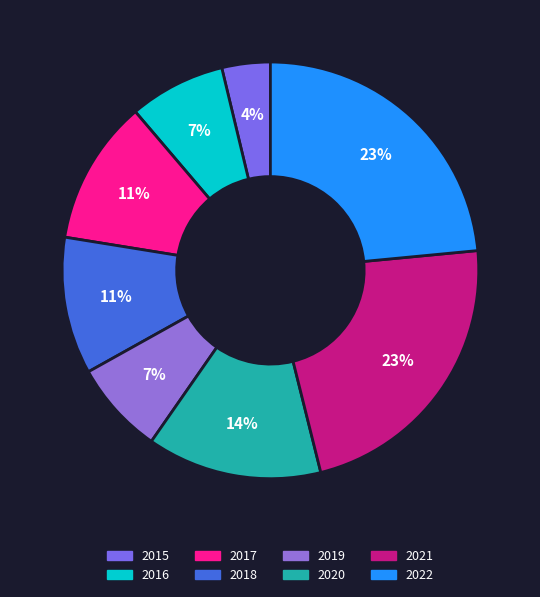

How many segments does this pie chart have?

8